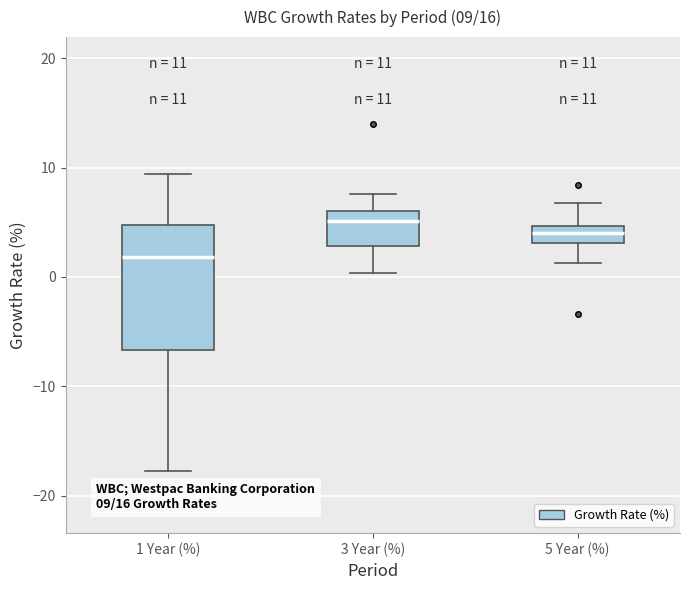

Comparing the boxes themselves (not the whiskers), which one is the tallest?

1 Year (%)